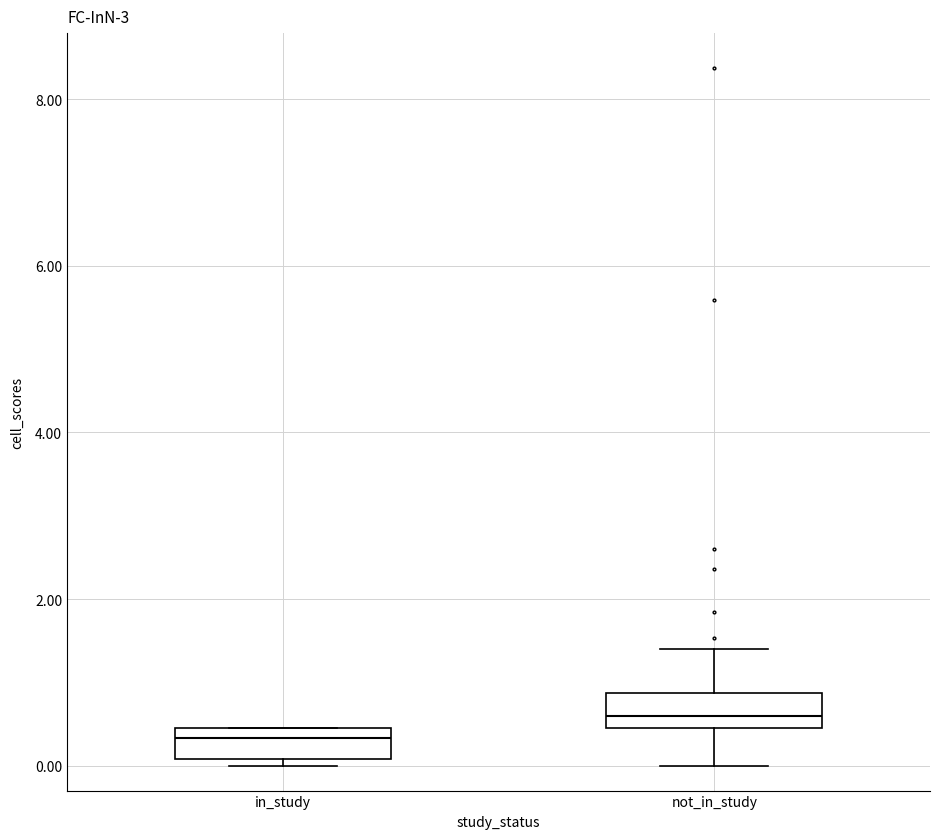

Where is the lower edge of the box for in_study on the y-axis? The values are not printed on the chart, so give them approximately, as read against the axis.

0.0